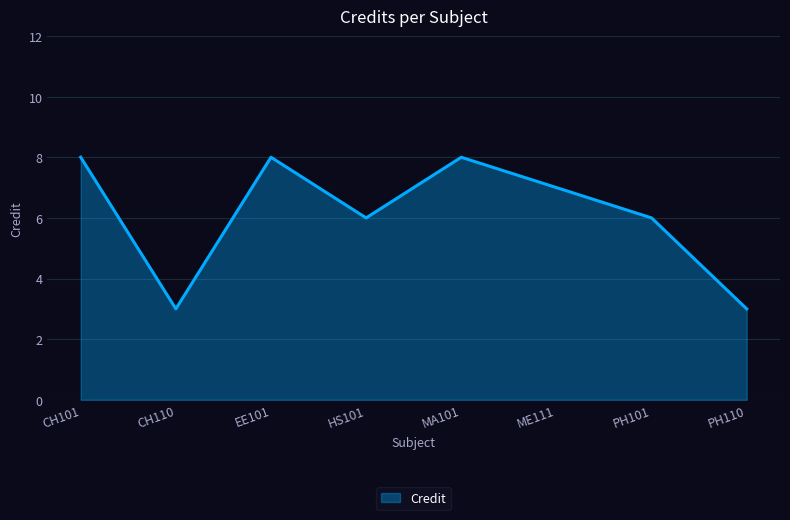

Reading left to right, transcribe all the data shown in this chart.

8	3	8	6	8	7	6	3